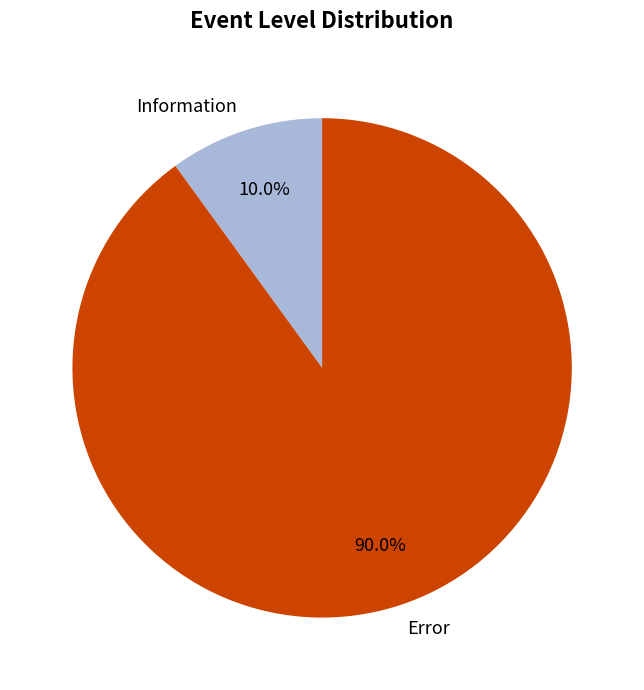

Which has a higher value, Error or Information?

Error